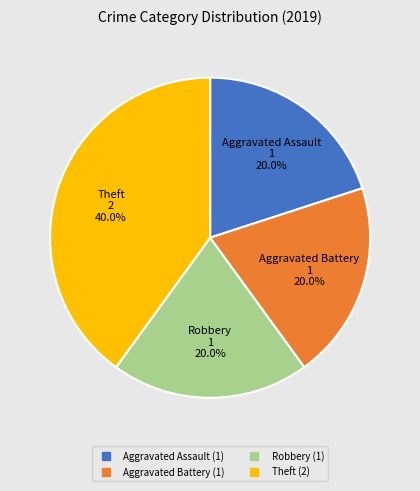

To the nearest percent, what is the average slice percentage?

25%